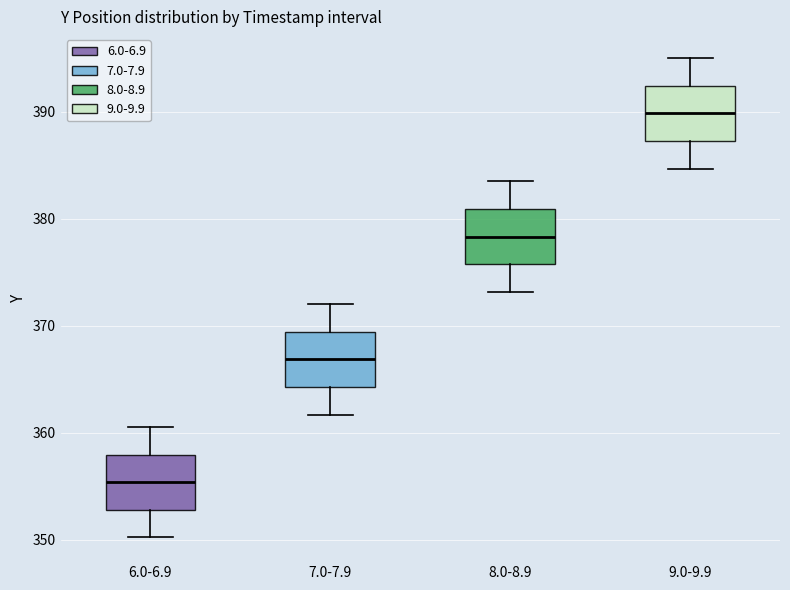

Reading left to right, read every box against the y-axis: the position of its median line, the range the box covers, and the ends of its whiskers. The values are not printed on the chart, so give them approximately, as read against the axis.

6.0-6.9: median 355, box 353 to 358, whiskers 350 to 361
7.0-7.9: median 367, box 364 to 369, whiskers 362 to 372
8.0-8.9: median 378, box 376 to 381, whiskers 373 to 384
9.0-9.9: median 390, box 387 to 392, whiskers 385 to 395